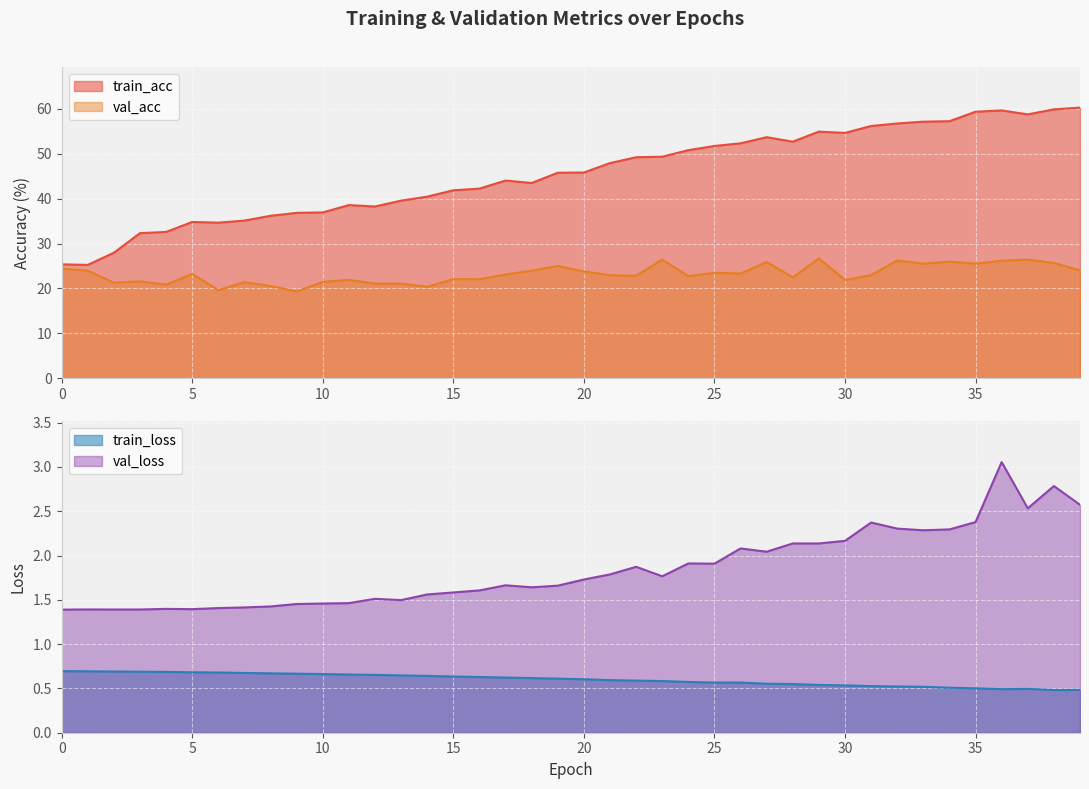

What is the difference between the train_loss values at 12 and 36?

0.2